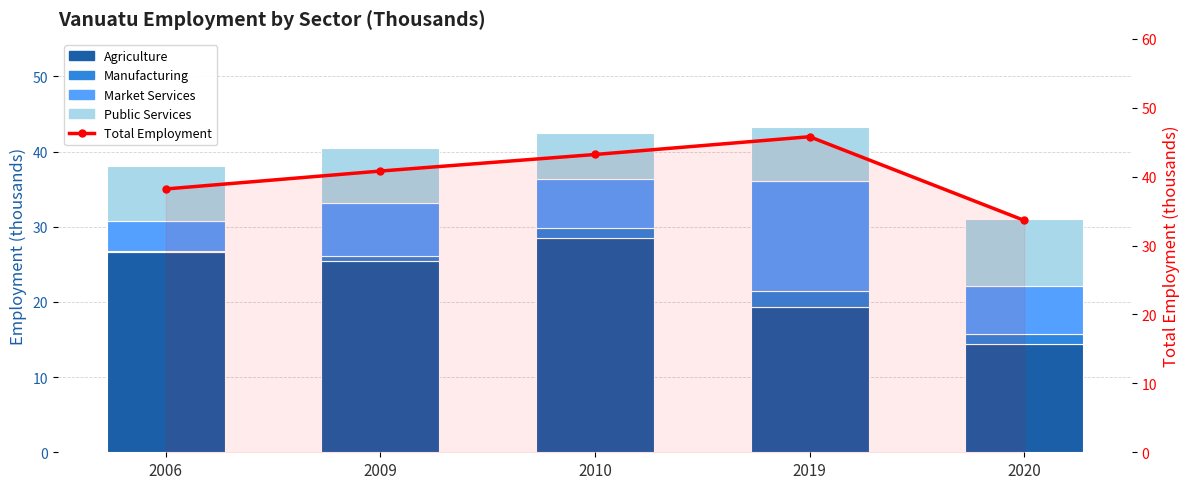

What is the value of the Manufacturing bar at the 5th from the left?

1.3